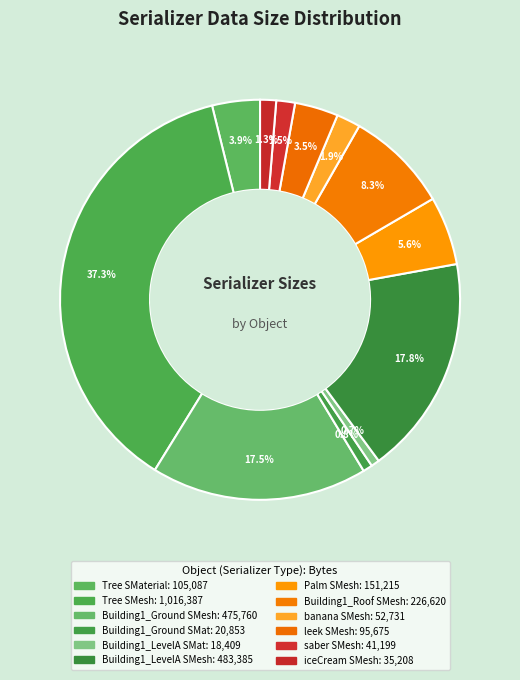

How many segments does this pie chart have?

12